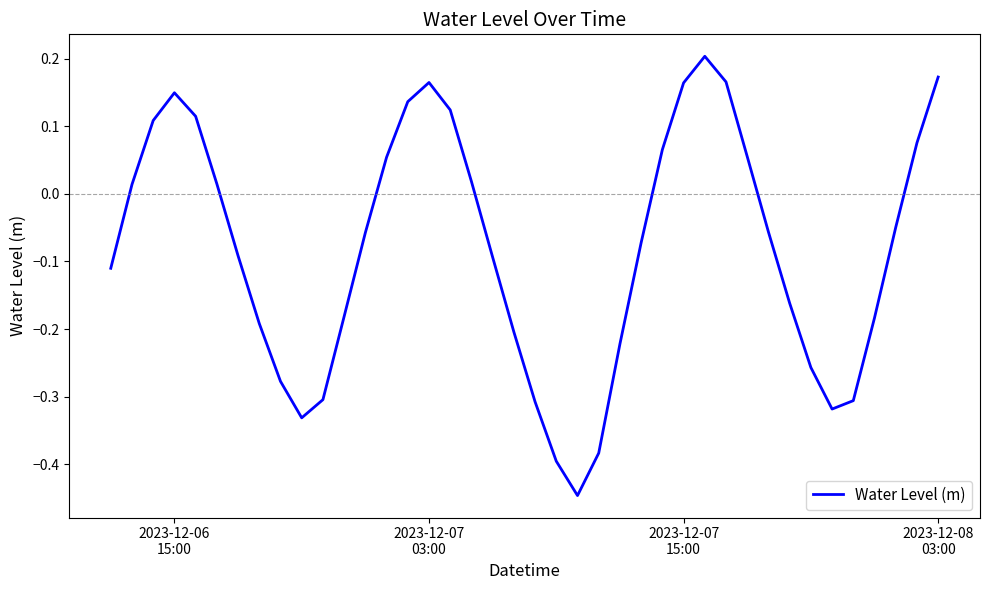

What is the difference between the maximum and minimum values?

0.7